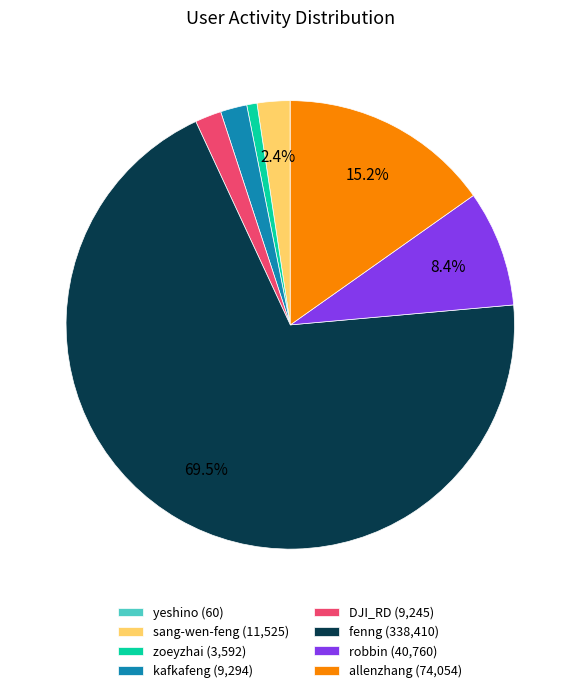

Do robbin (40,760) and DJI_RD (9,245) together represent more than half of the pie?

No